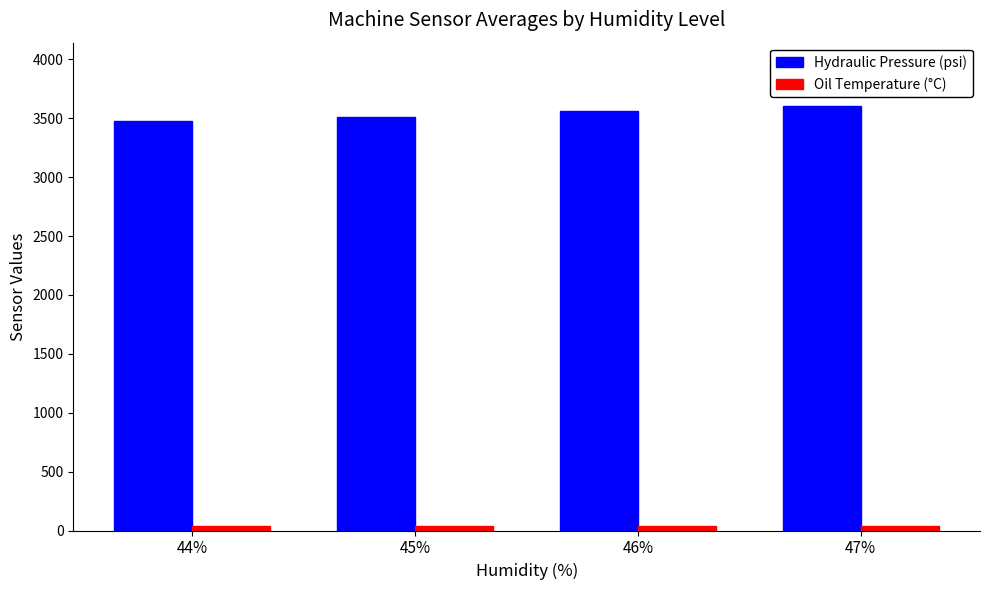

Which series has the largest total across all categories?

Hydraulic Pressure (psi)